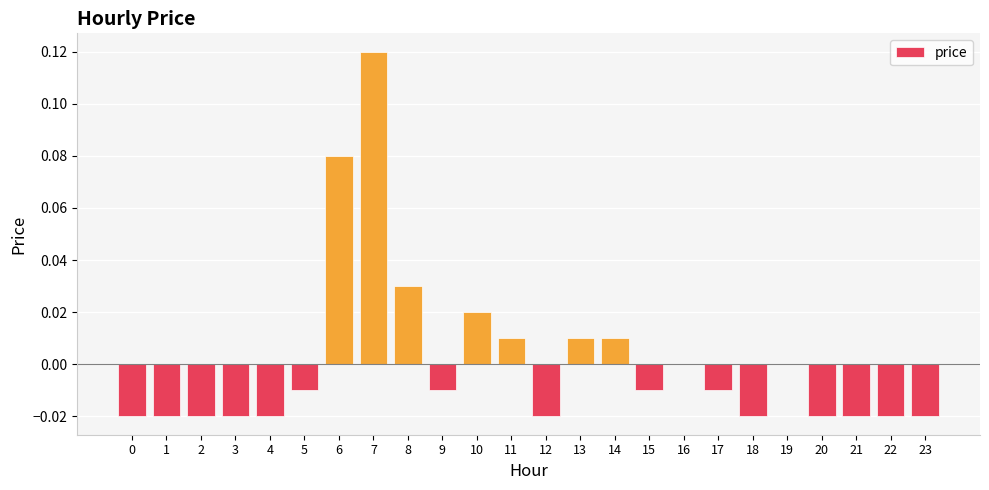

Between 15 and 23, which is larger?

15